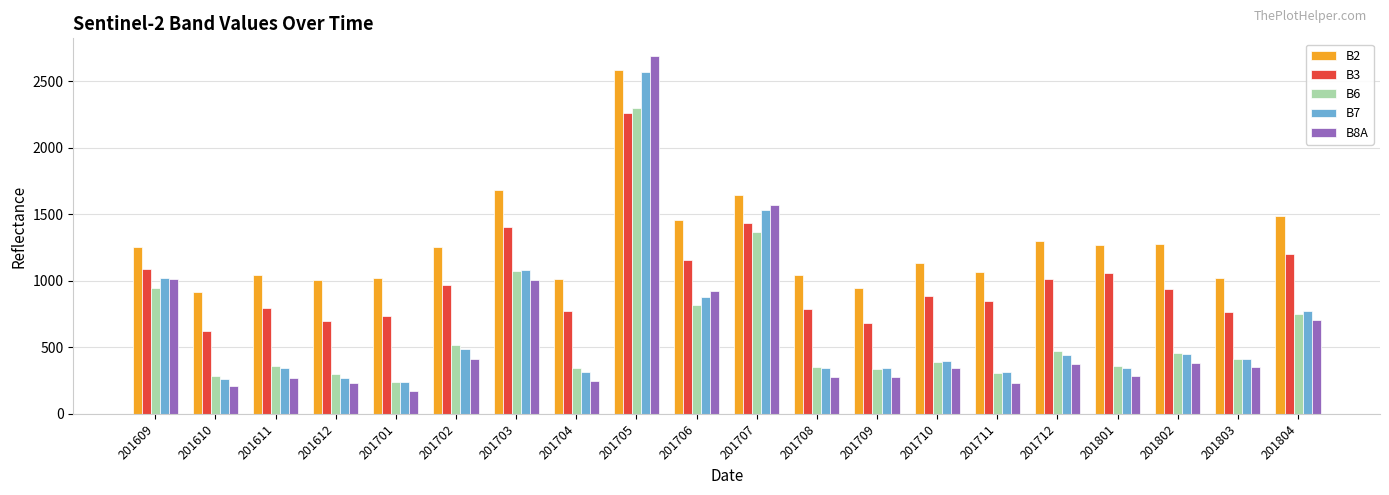

What is the difference between the maximum and minimum values in the B7 series?

2330